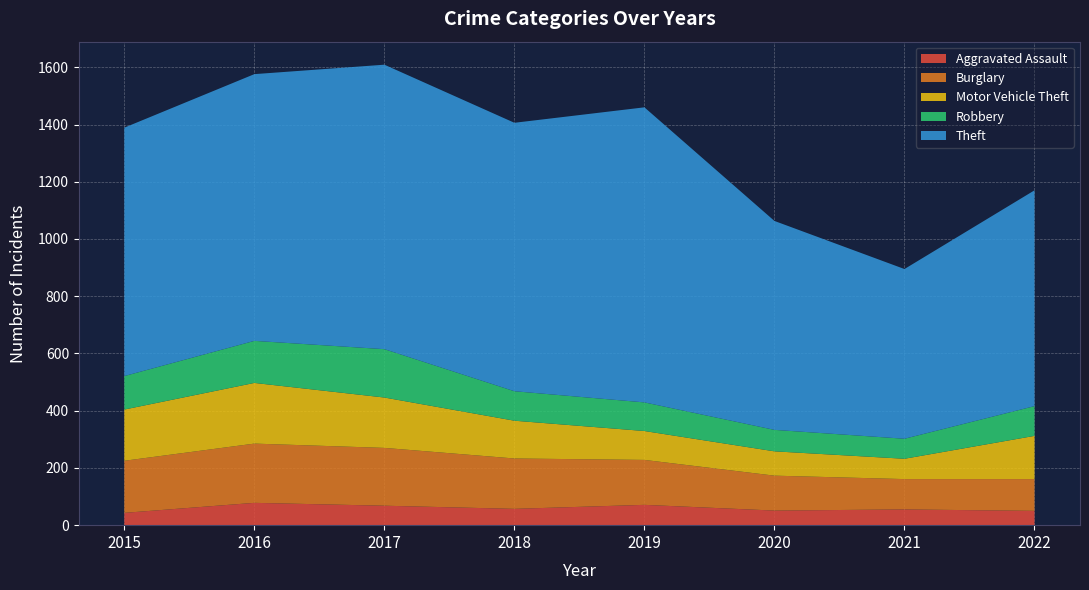

In Theft, how many points are lower than both neighbors (excluding endpoints)?

2